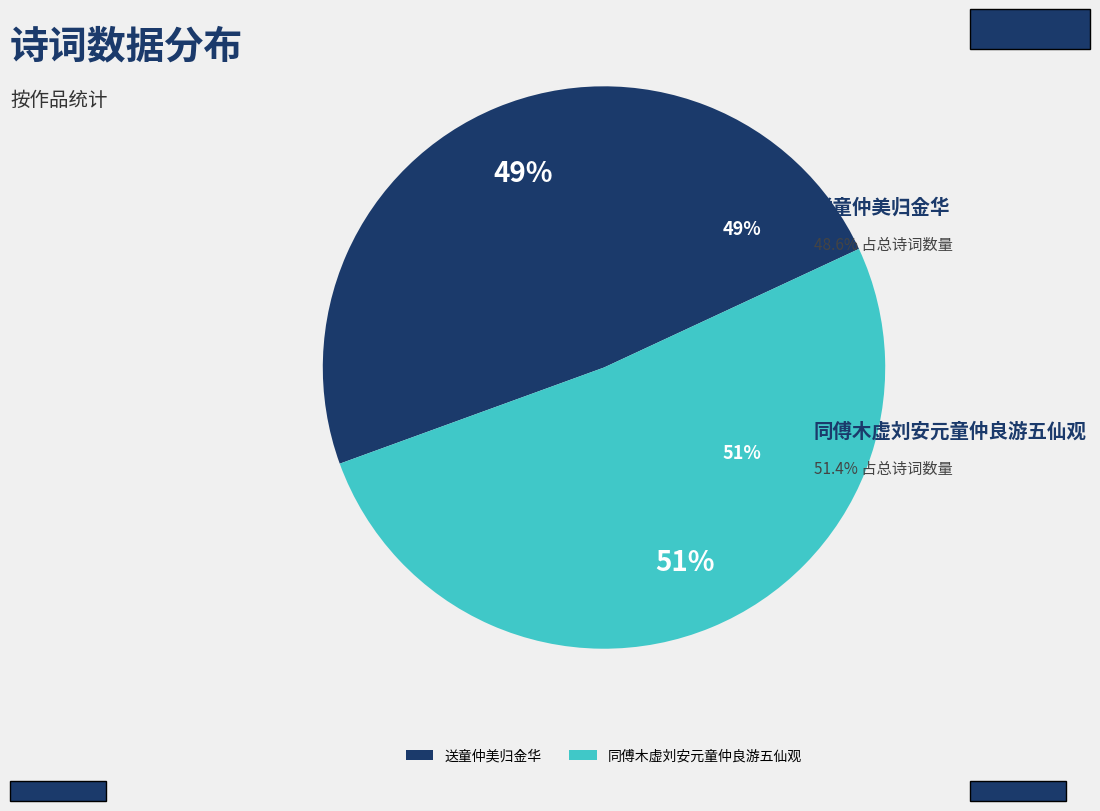

How many segments does this pie chart have?

2